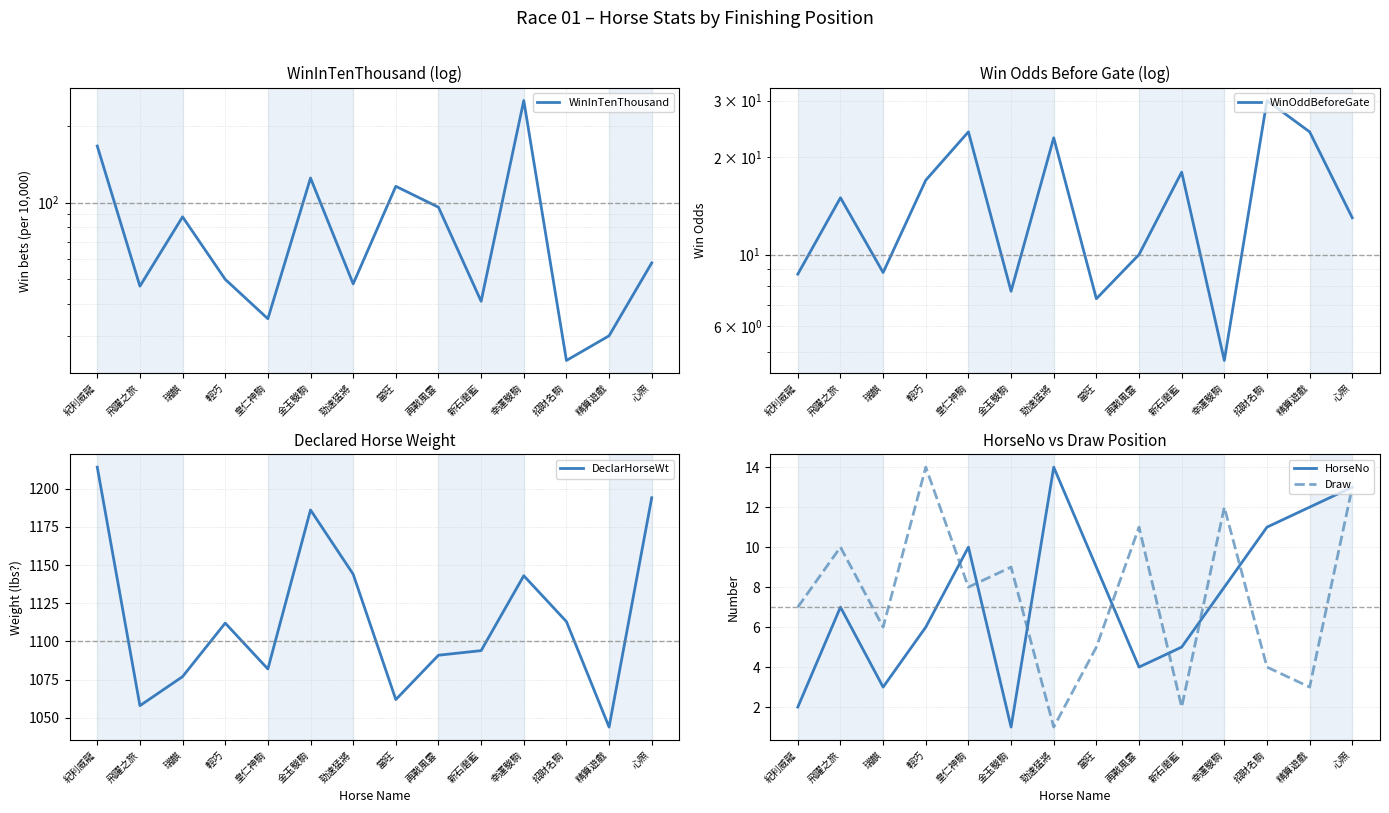

Where is DeclarHorseWt nearest to the value 1129?

幸運駿駒